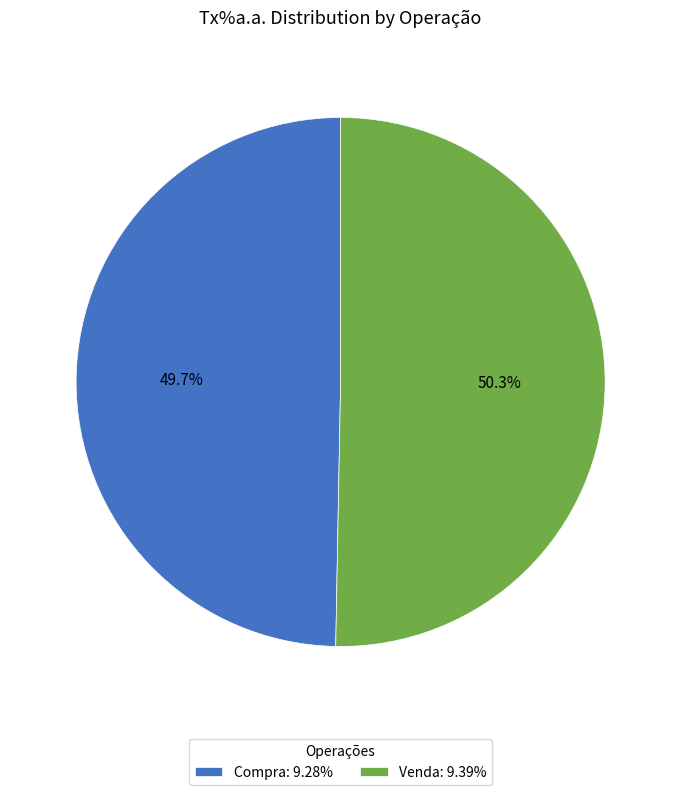

Which category has the biggest portion of the pie?

Venda